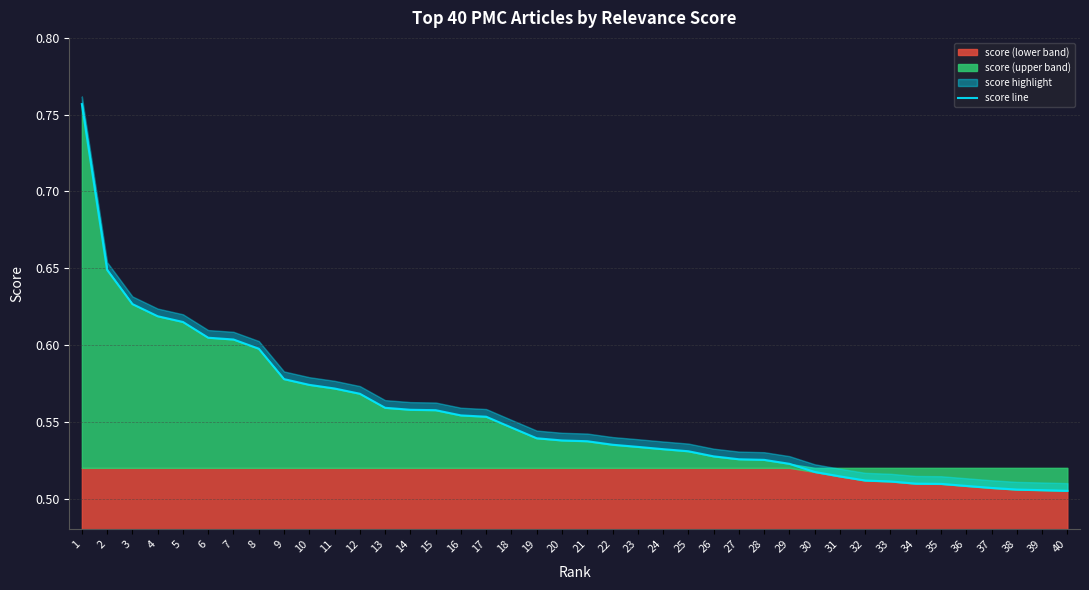

True or false: there are more than 2 points higher than both neighbors.

False